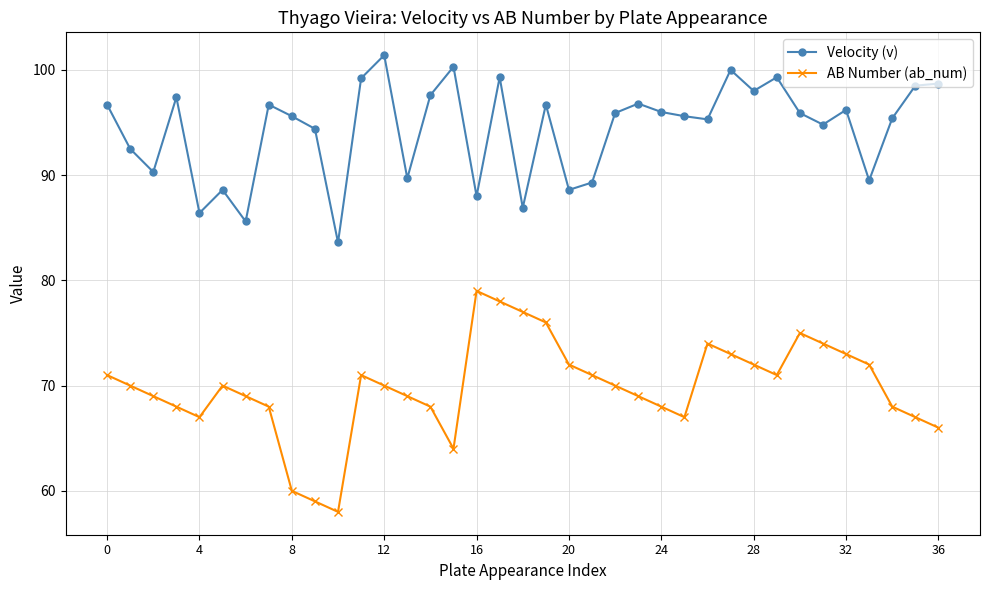

Does the chart display data point markers on the line(s)?

Yes